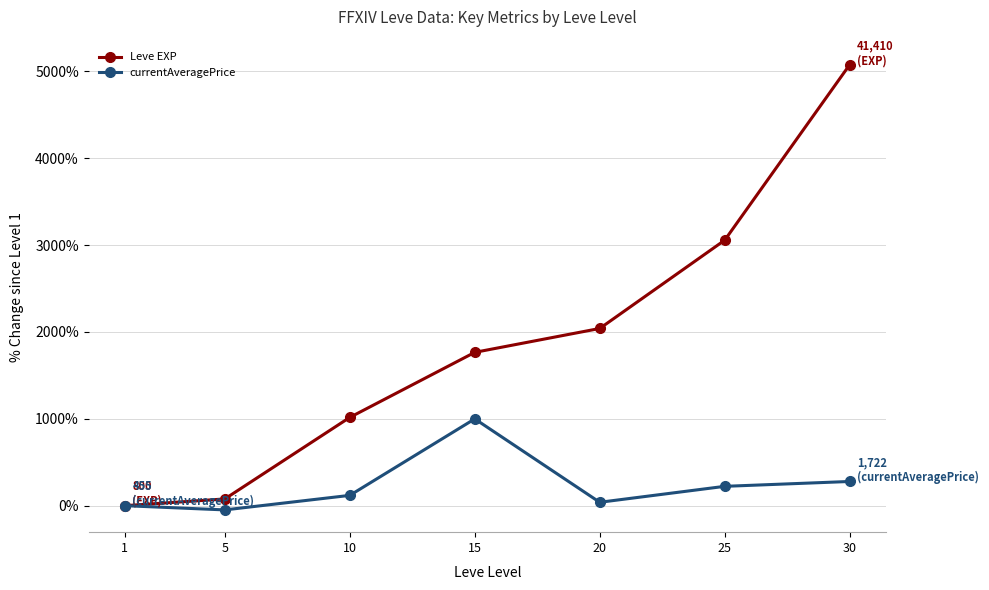

What is the difference between the second highest and second lowest values in the currentAveragePrice series?

278.6